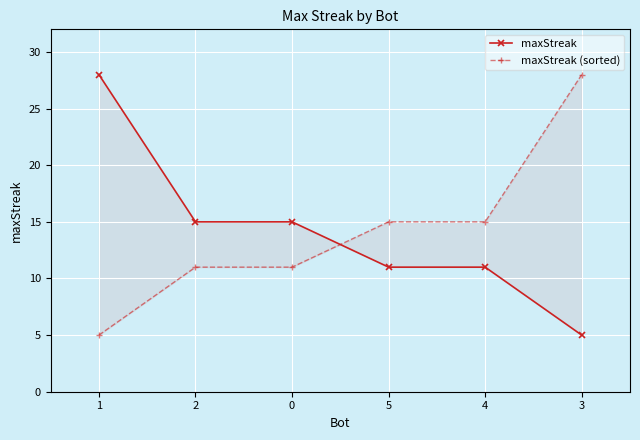

At which category does the chart reach its peak across all series?

1